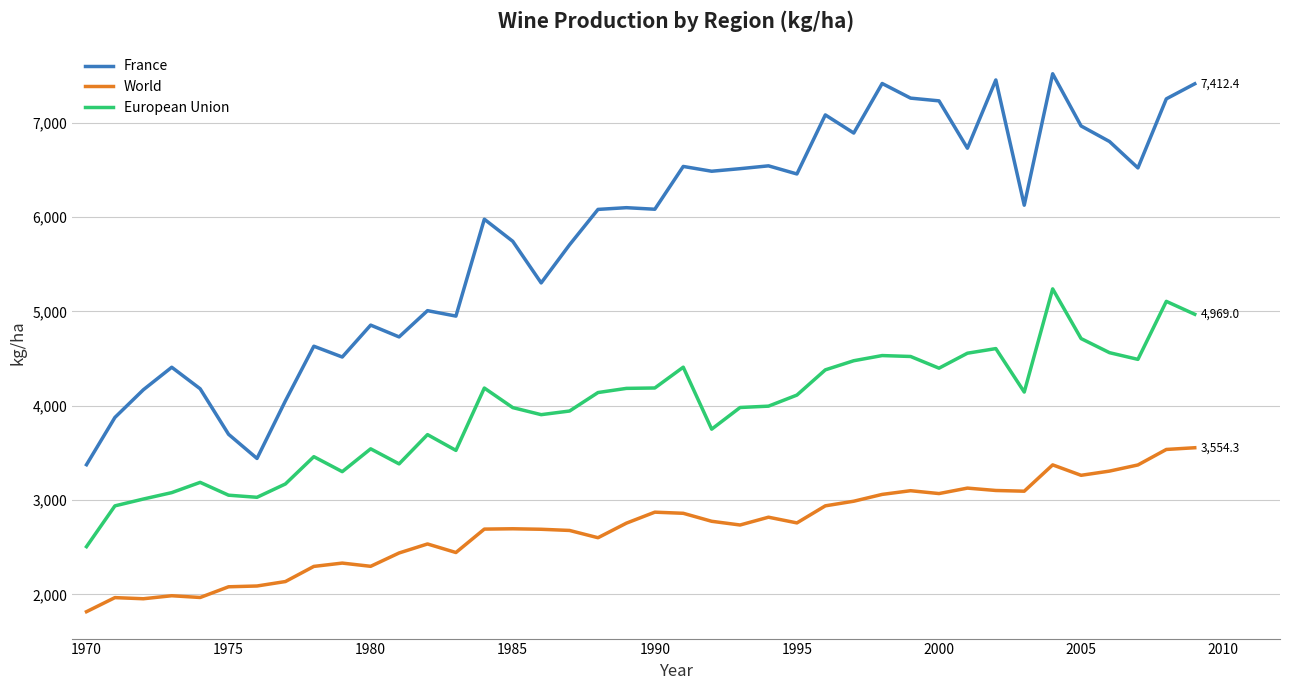

Which series has the widest spread of values?

France